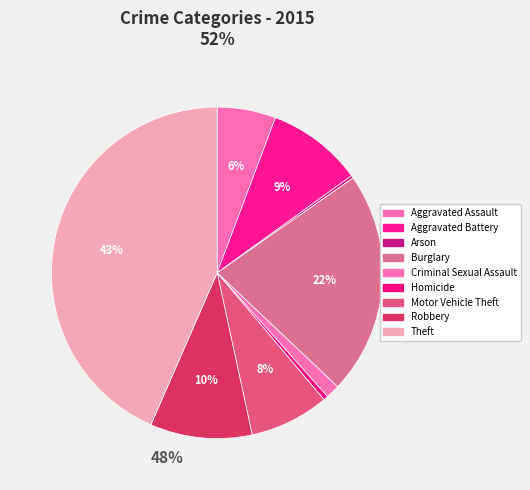

The Theft slice represents 43% of the pie. True or false?

True